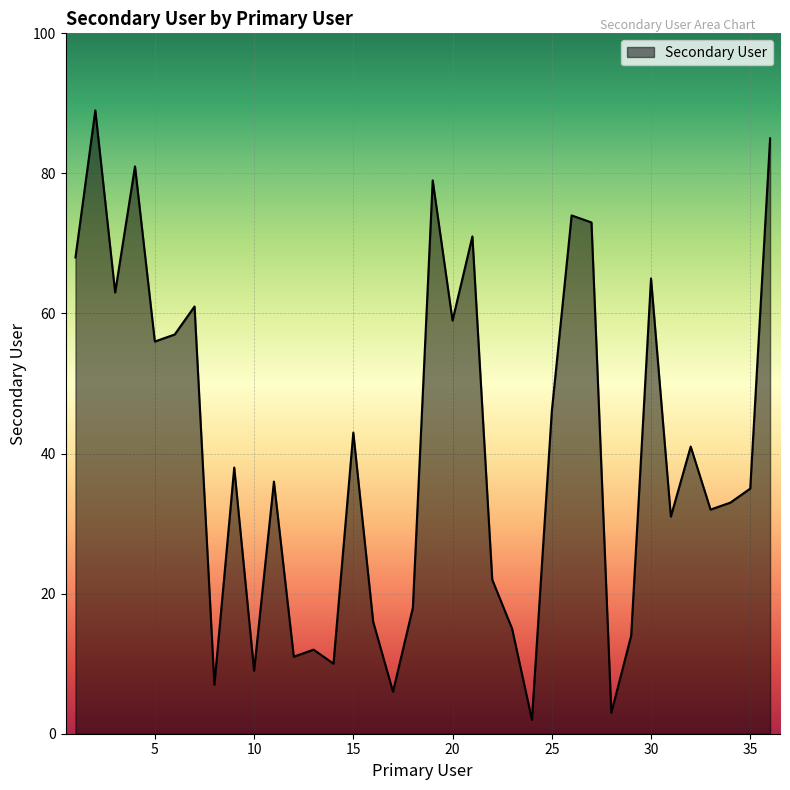

Reading left to right, list all the values displayed in this chart.

68	89	63	81	56	57	61	7	38	9	36	11	12	10	43	16	6	18	79	59	71	22	15	2	46	74	73	3	14	65	31	41	32	33	35	85